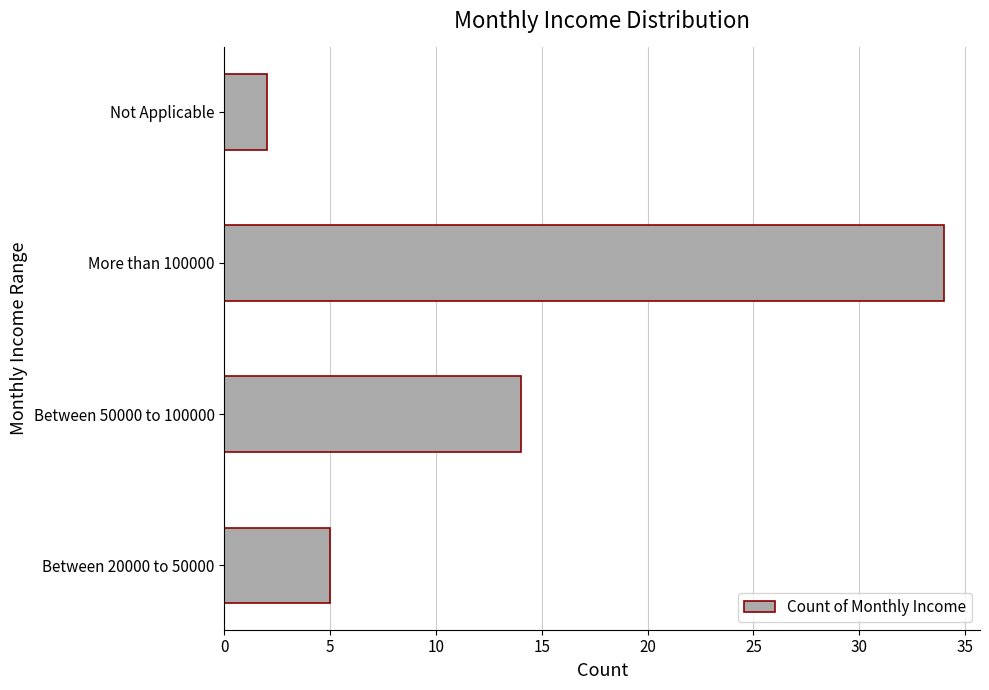

What is the ratio of the value at Between 50000 to 100000 to the value at More than 100000?

0.4